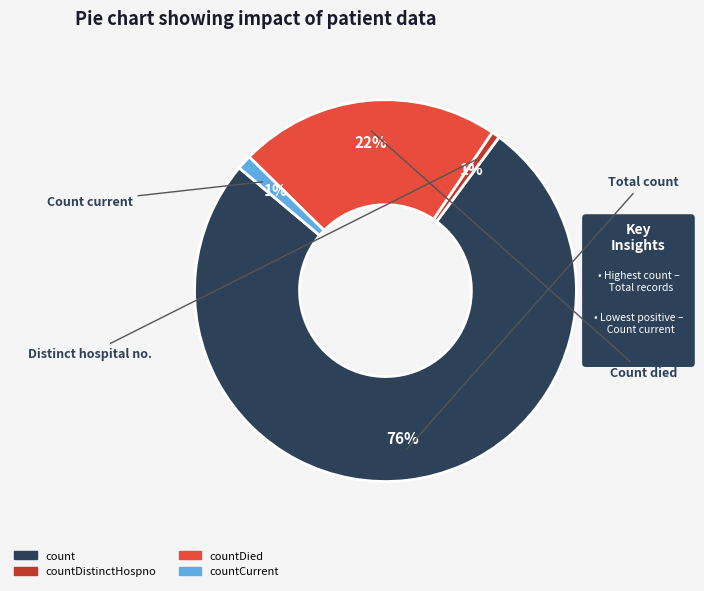

To the nearest percent, what is the difference between the largest and smallest slice percentages?

75%